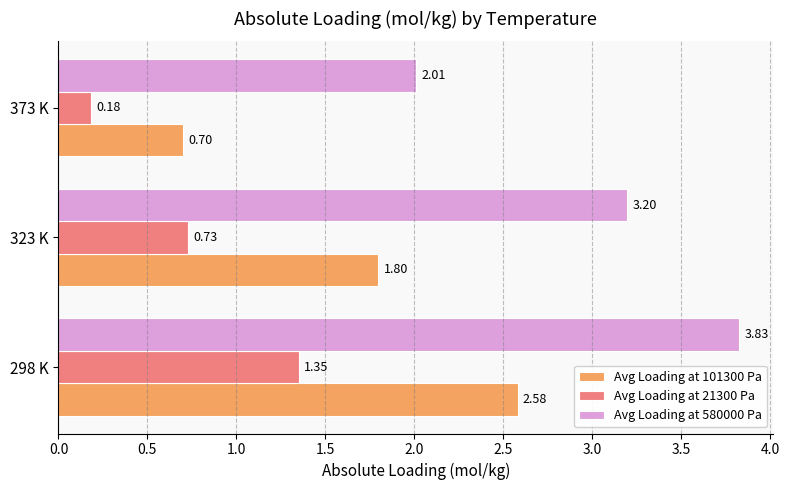

What is the total value across all series at 323 K?

5.7